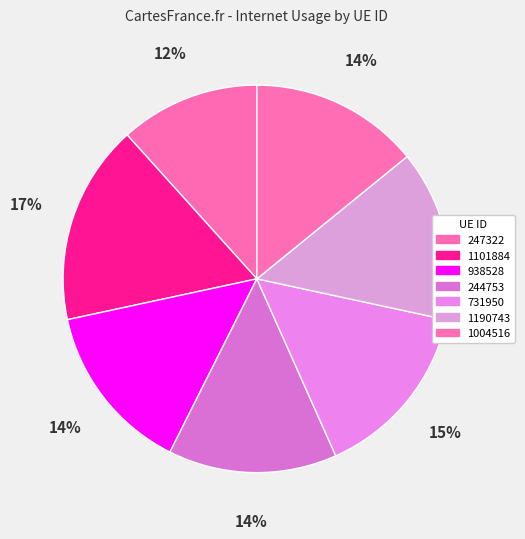

Does any single category account for the majority?

No